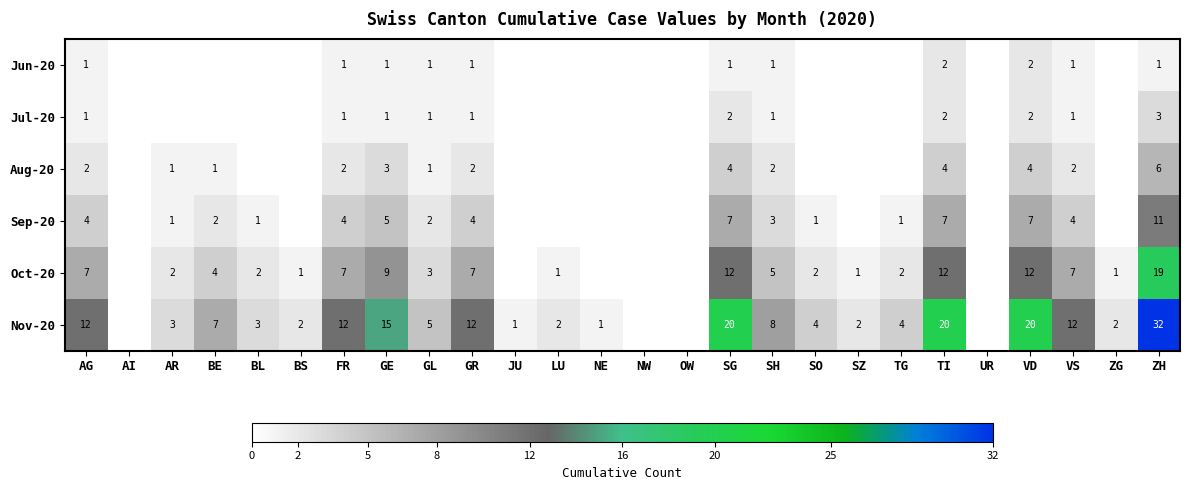

At which category is the sum across all series the highest?

ZH